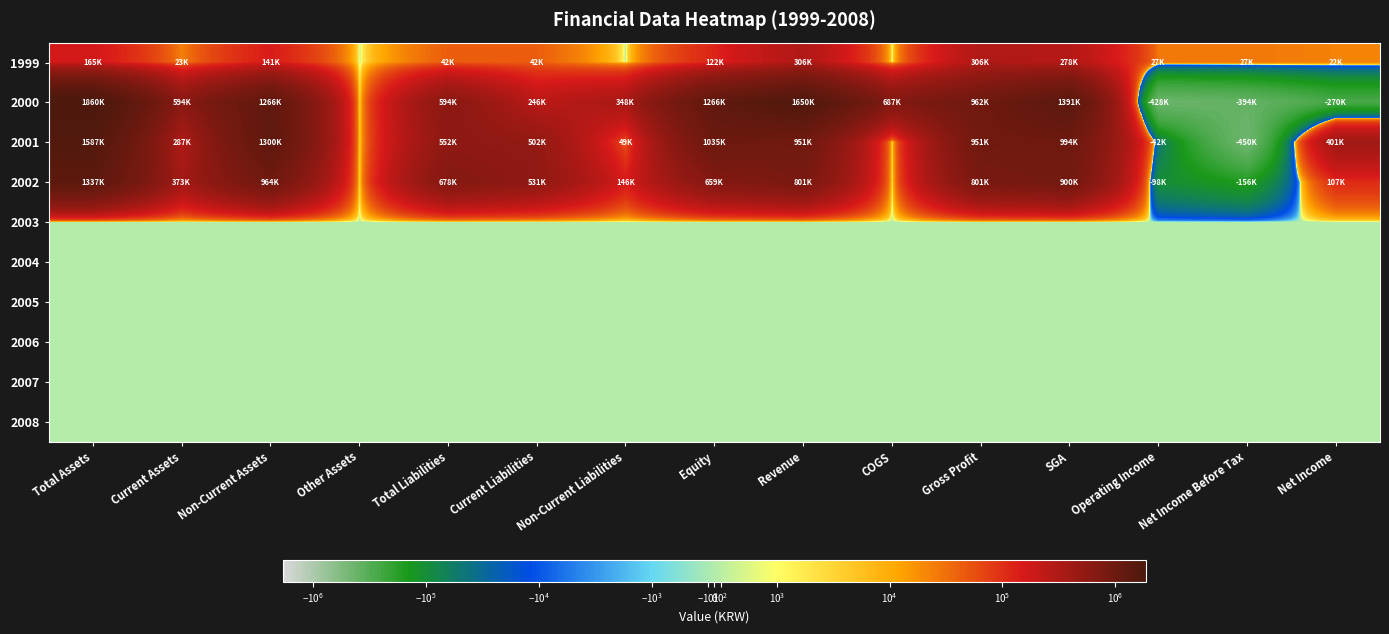

What is the total value across all series at Operating Income?

-541946